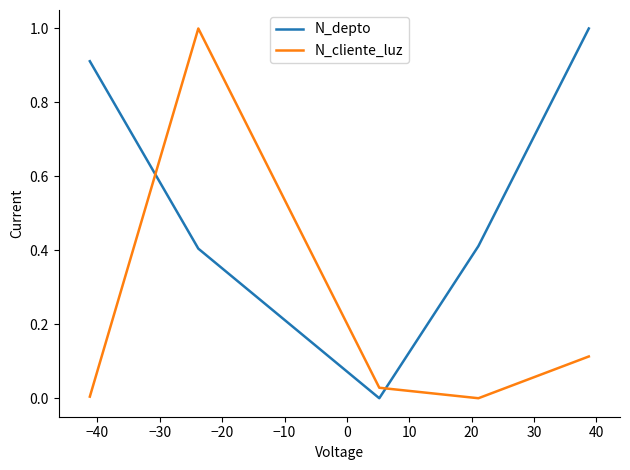

What is the difference between the maximum and minimum values in the N_depto series?

1.0